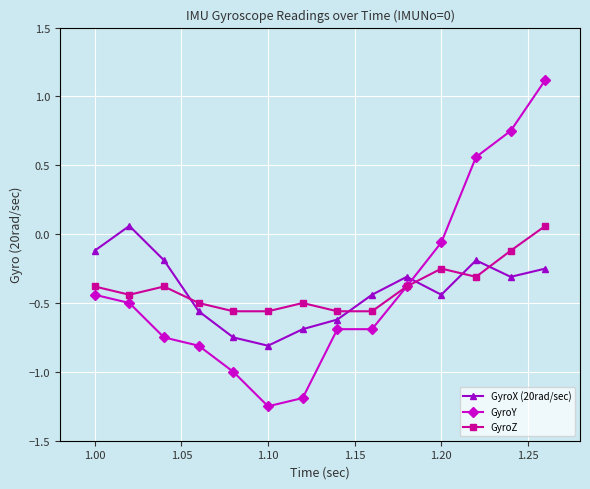

What is the greatest value displayed?

1.1